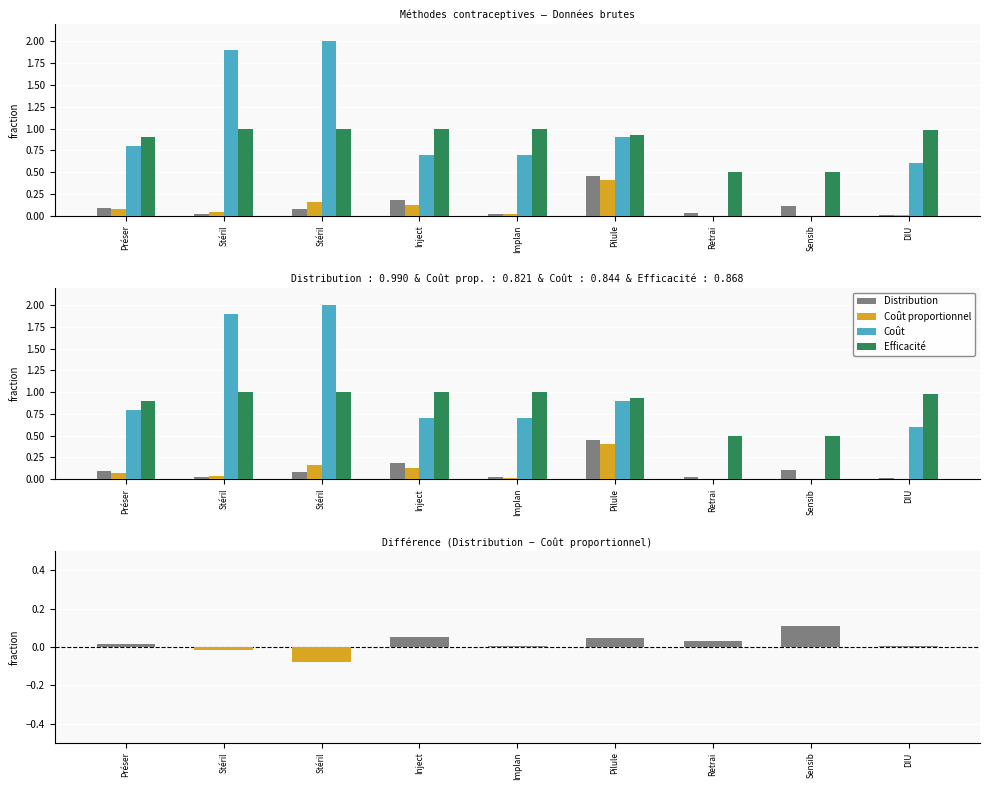

Is the value of Coût proportionnel at Stéril greater than the value of Distribution at Stéril?

Yes